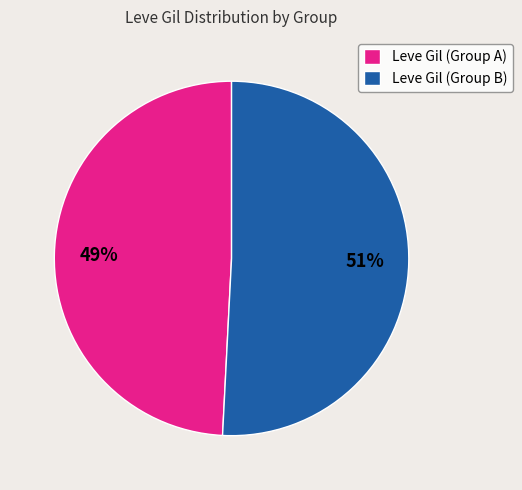

Does any single category account for the majority?

Yes